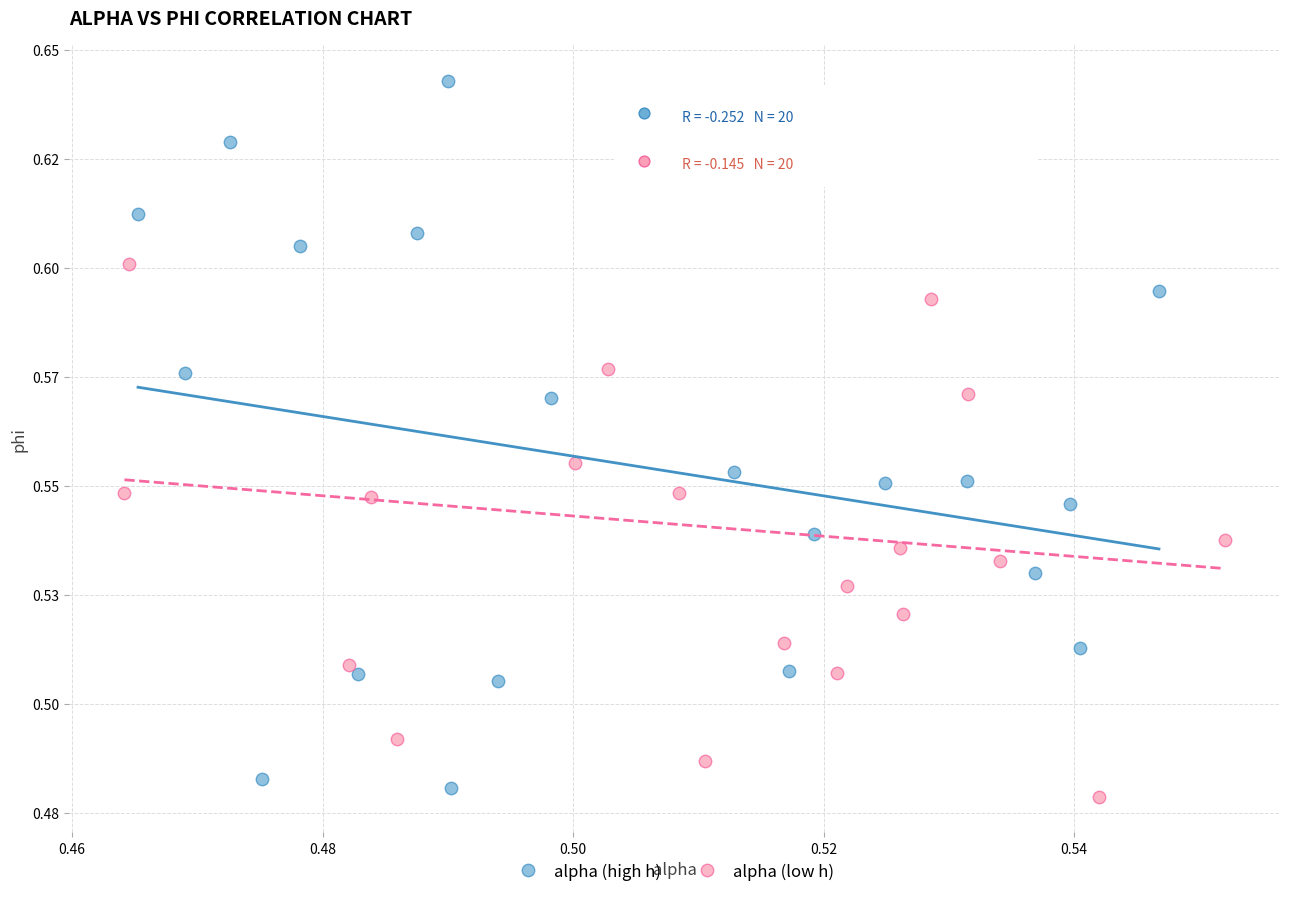

Which series reaches the minimum Y coordinate?

alpha (low h)